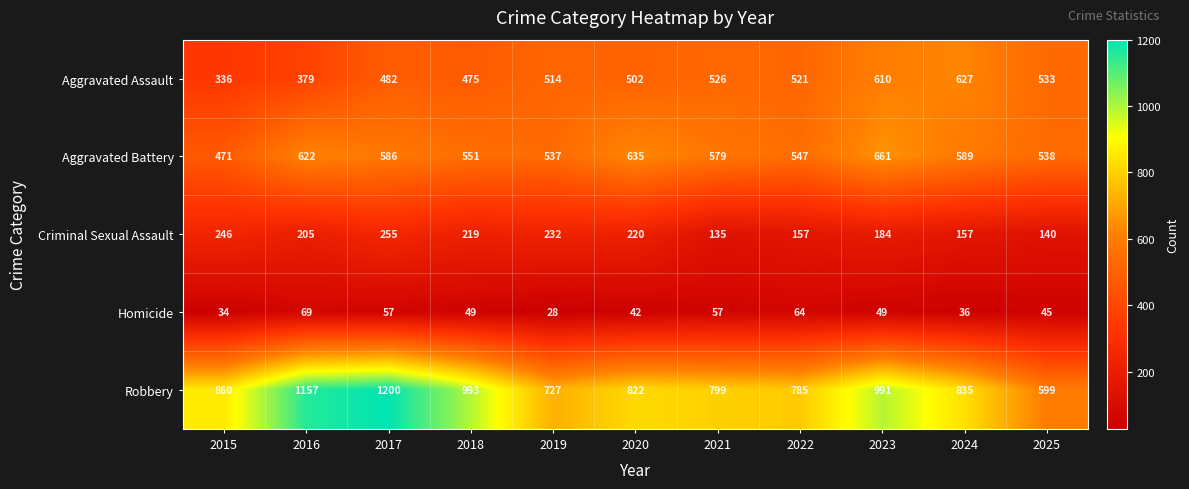

Which series has the largest total across all categories?

Robbery